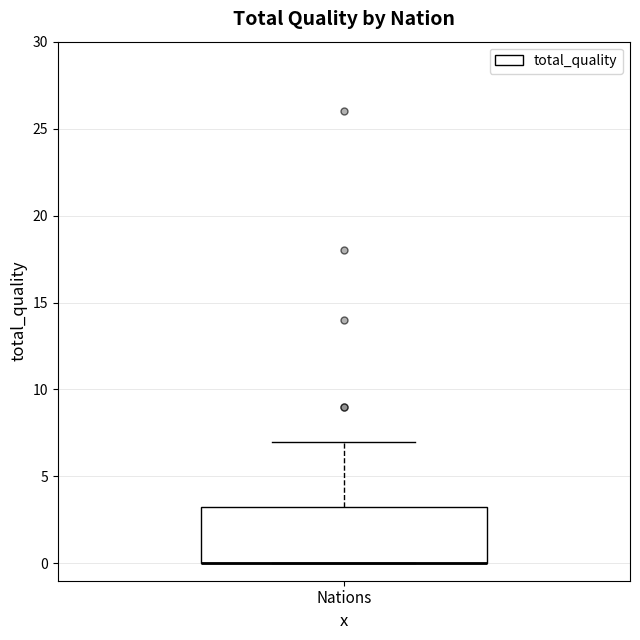

Transcribe this box plot: give where the median line is, the range the box spans, and where the two whiskers end, as read against the y-axis. The values are not printed on the chart, so give them approximately, as read against the axis.

median 0.0 (drawn on the box's lower edge), box 0.0 to 3.5, whiskers 0.0 to 7.0